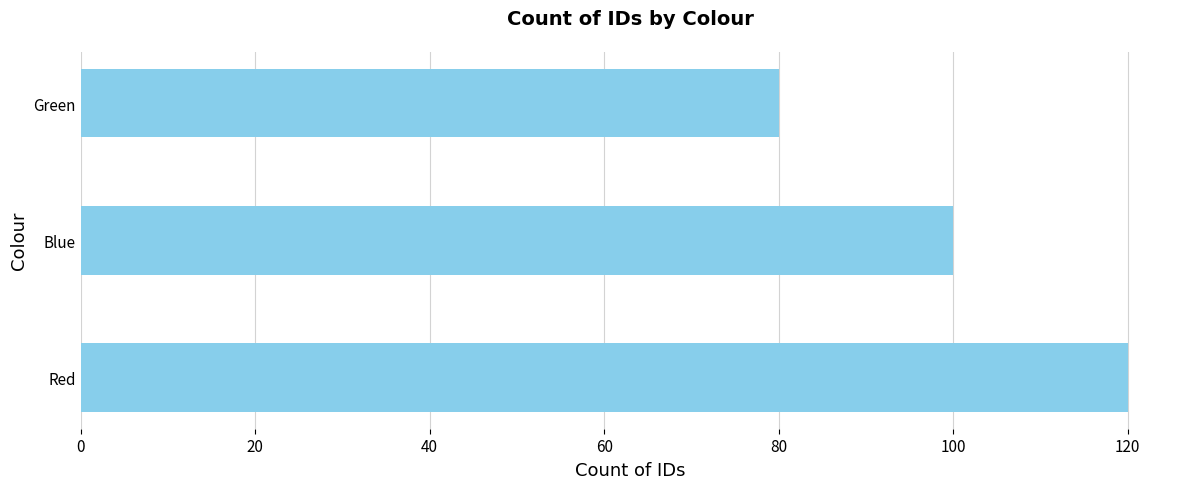

How many bars are there in total?

3